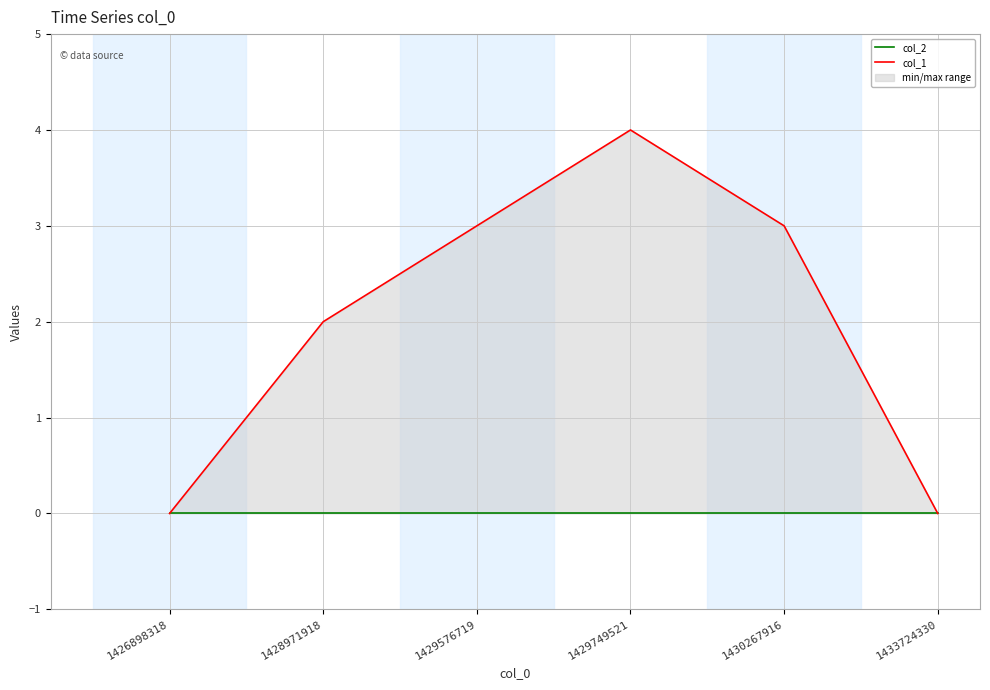

List the series in order of their overall mean, lowest first.

col_2, col_1